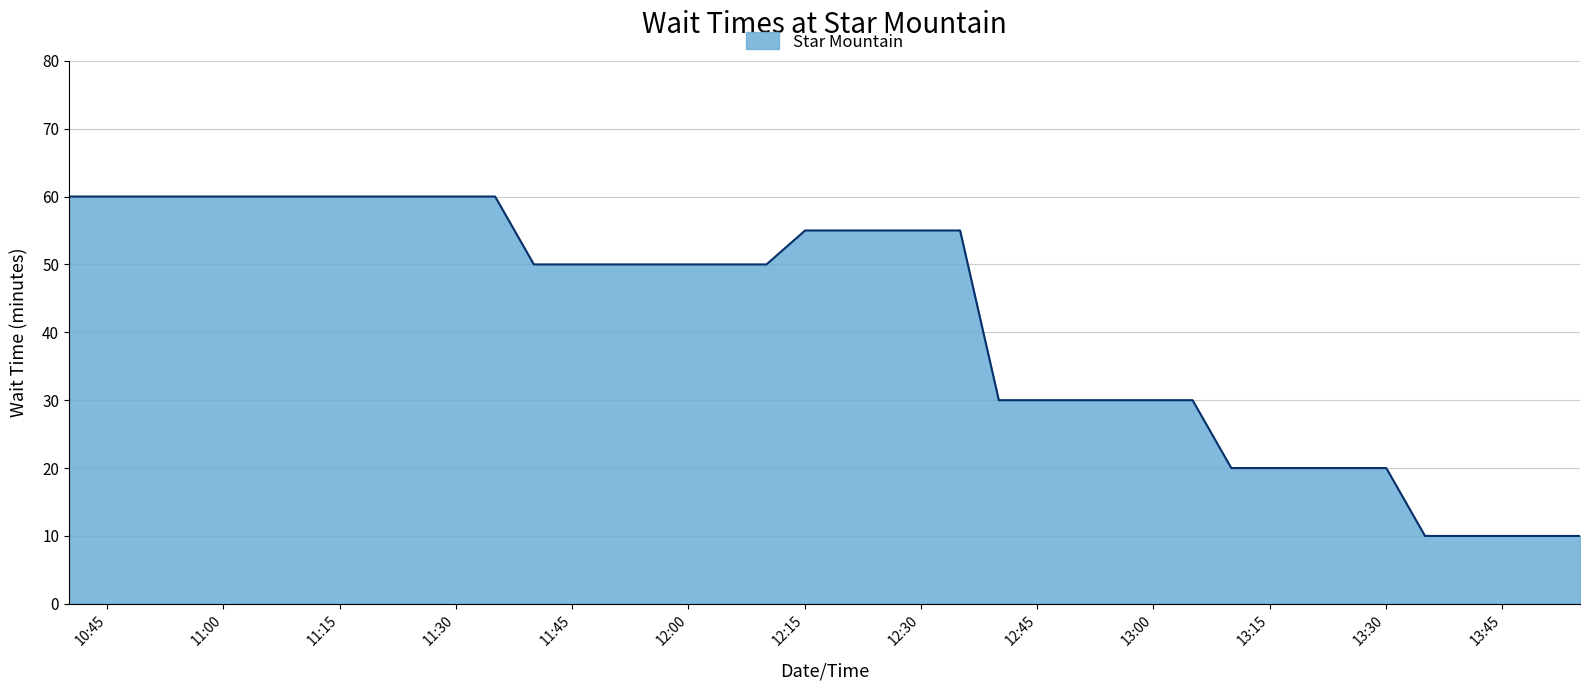

What is the minimum value shown in the chart?

10